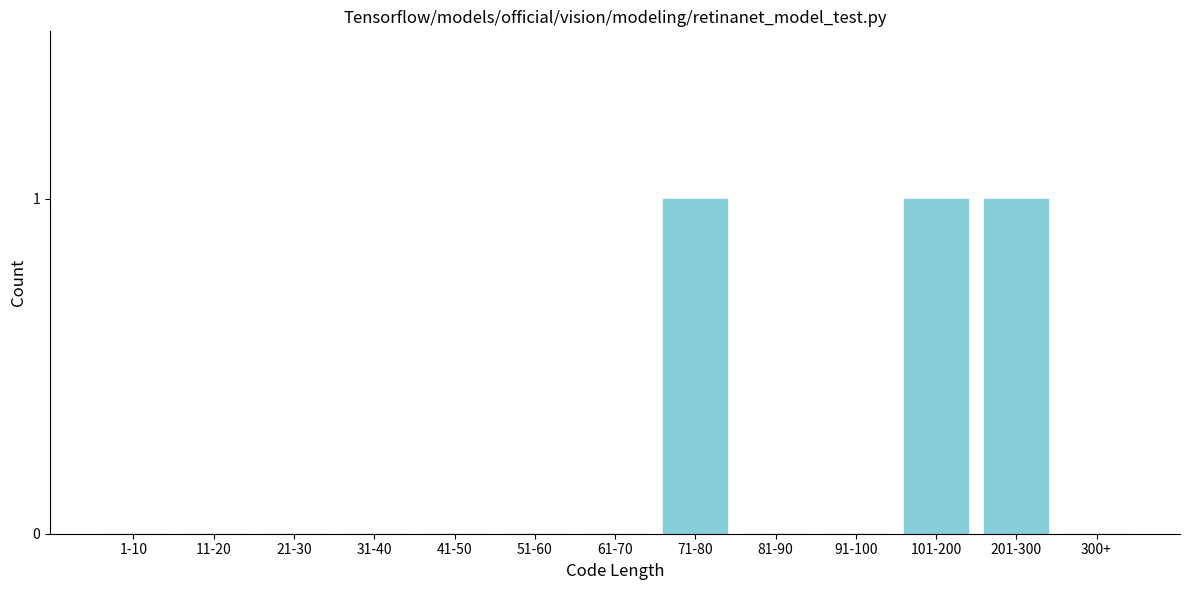

Reading left to right, what are all the values shown in this chart?

1-10=0	11-20=0	21-30=0	31-40=0	41-50=0	51-60=0	61-70=0	71-80=1	81-90=0	91-100=0	101-200=1	201-300=1	300+=0